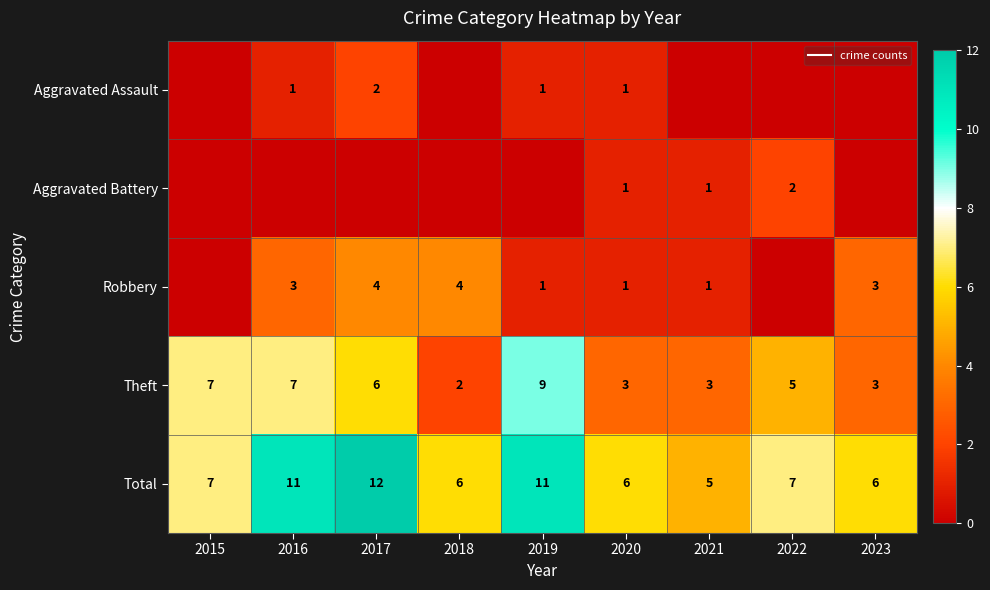

Count the number of categories in the chart.

9